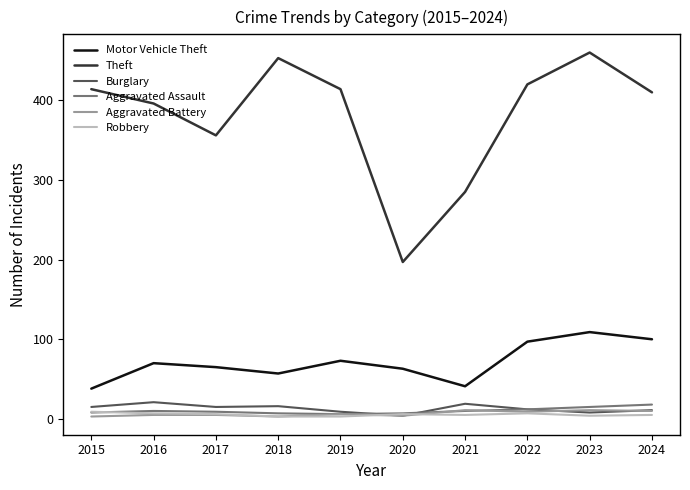

Is it true that Motor Vehicle Theft equals 41 at 2021?

True